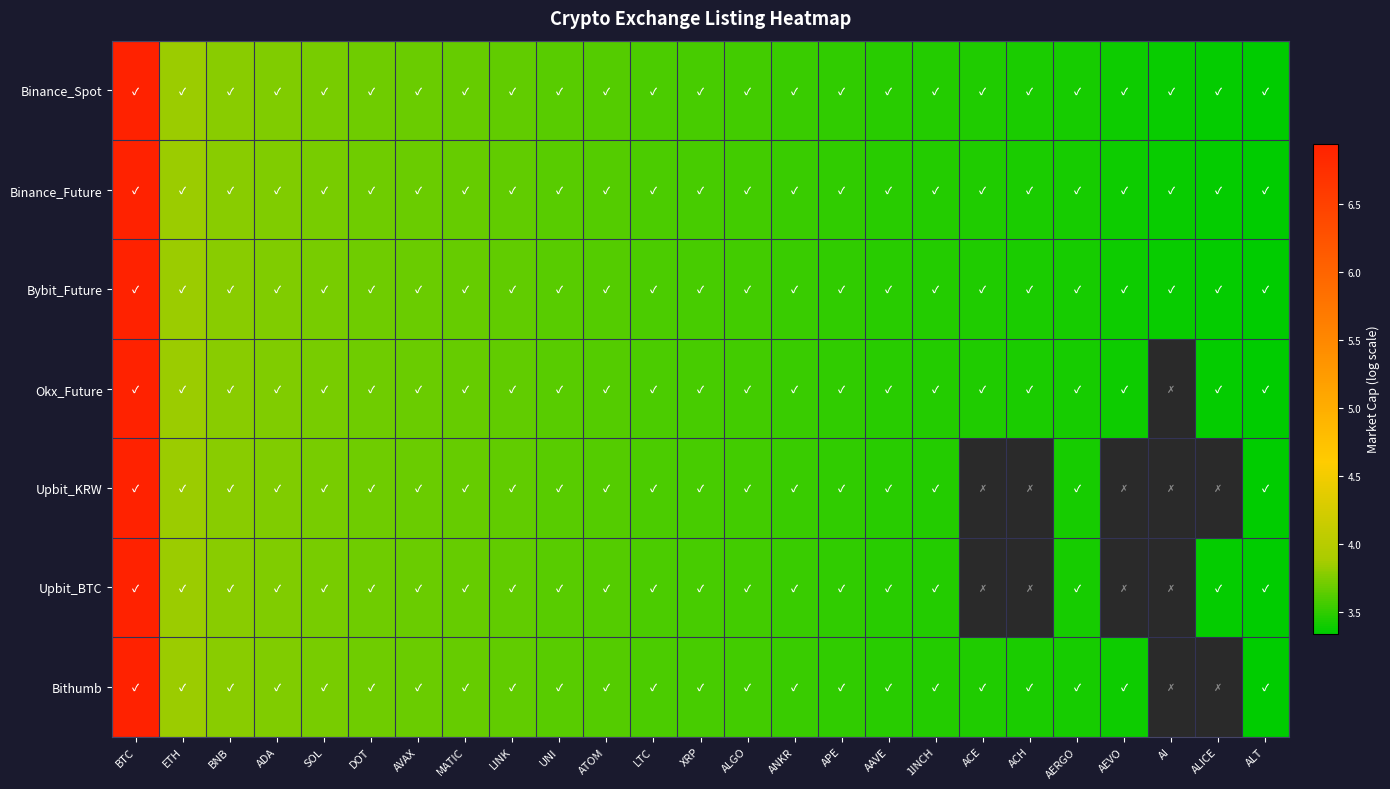

Rank the series by their maximum value, from highest to lowest.

Binance_Spot, Binance_Future, Bybit_Future, Okx_Future, Upbit_KRW, Upbit_BTC, Bithumb